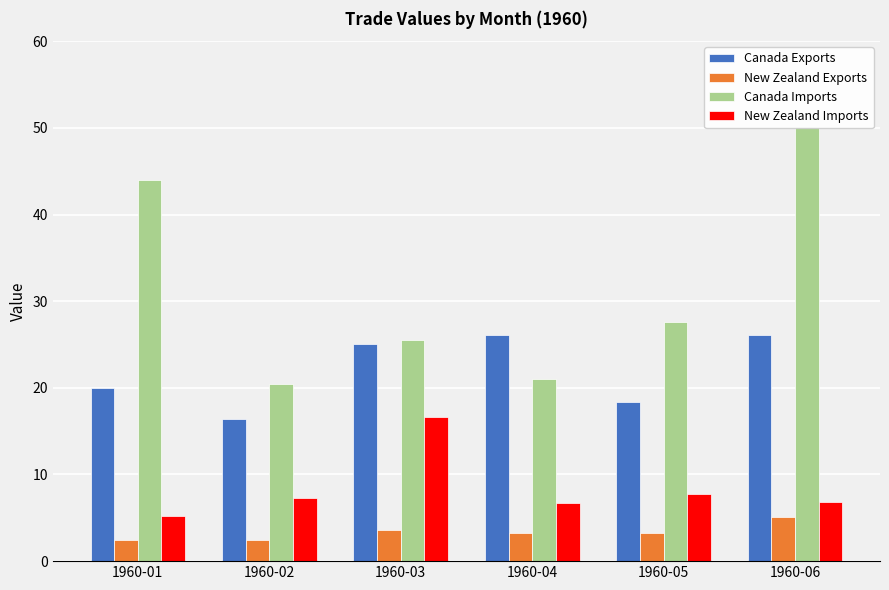

What is the value of the New Zealand Exports bar at the 2nd from the left?

2.4